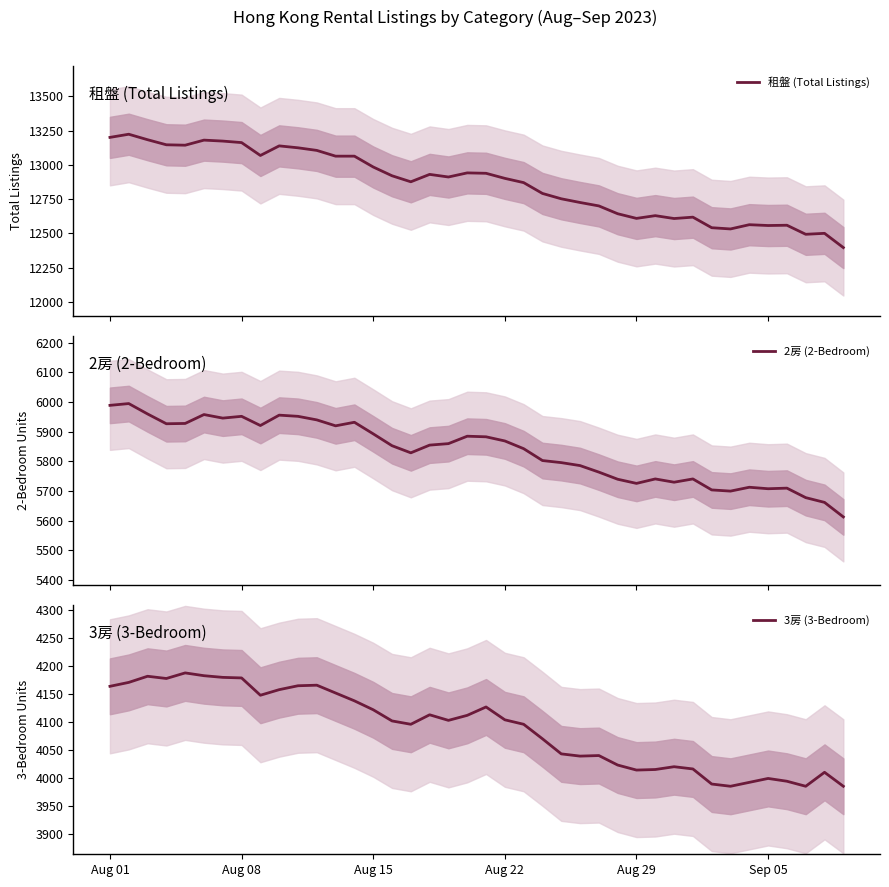

True or false: 3房 (3-Bedroom) has a value of 4104 at Aug 22.

True